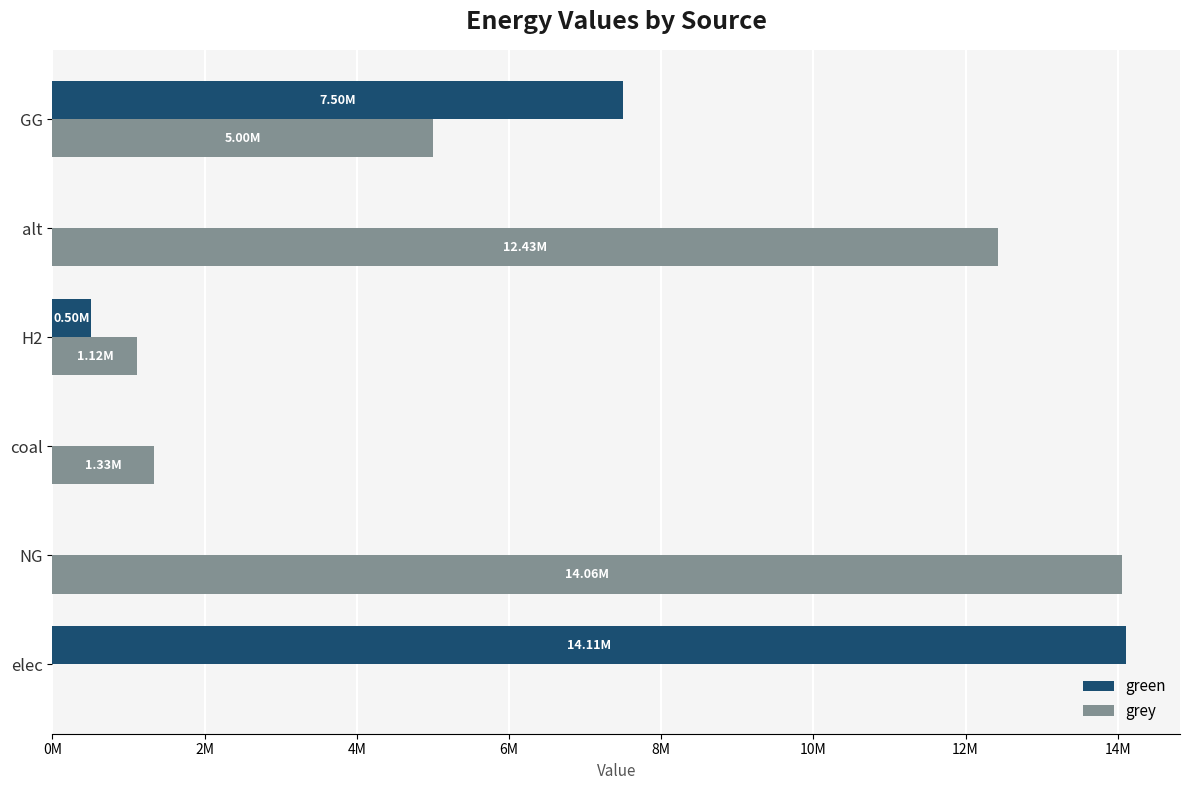

What is the difference between the maximum and minimum values in the grey series?

14057673.9